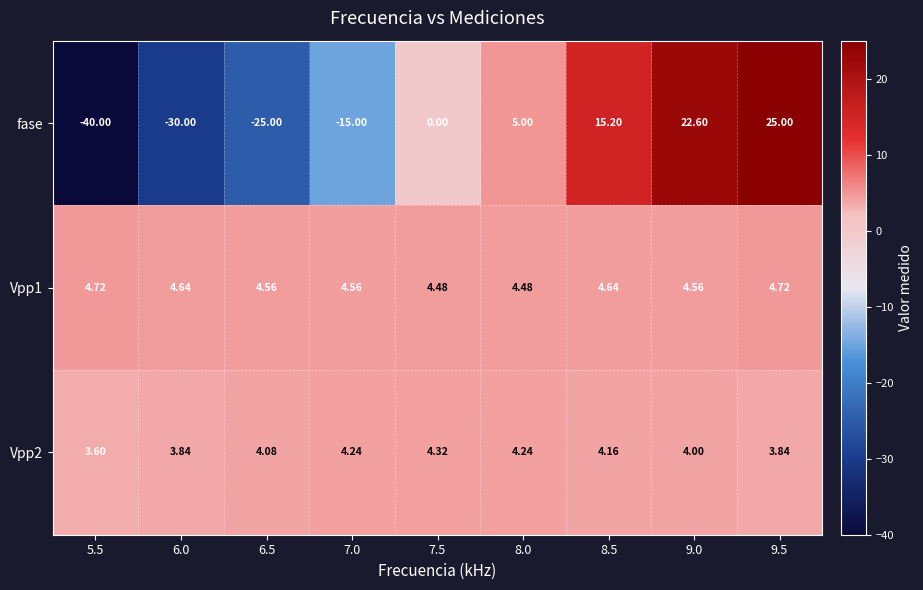

Which series has the largest range (max minus min)?

fase